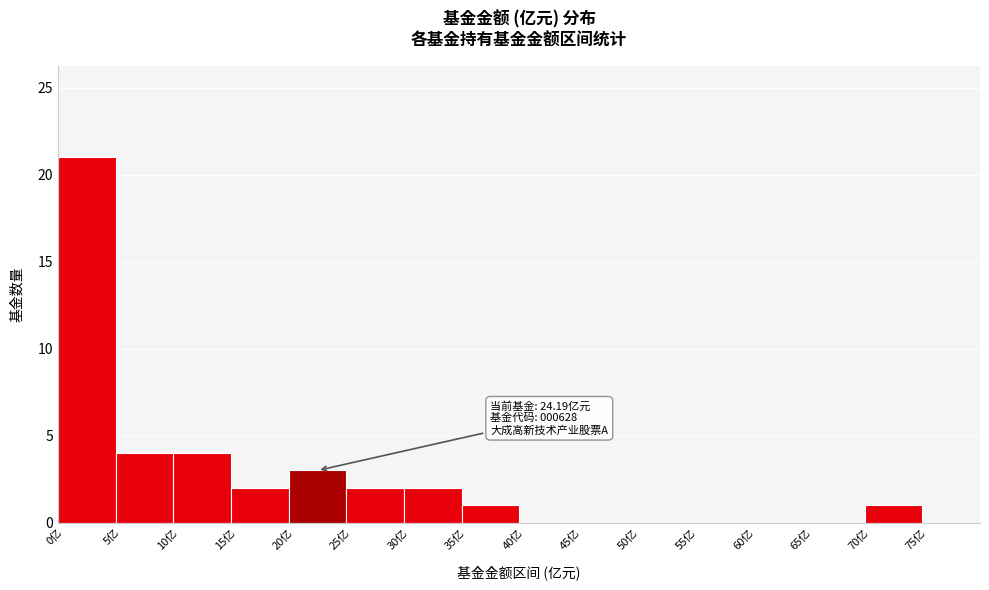

Over which range of the x-axis is the bar tallest?

0 to 5